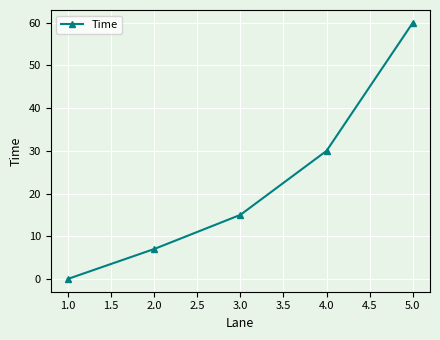

Does the chart display data point markers on the line(s)?

Yes